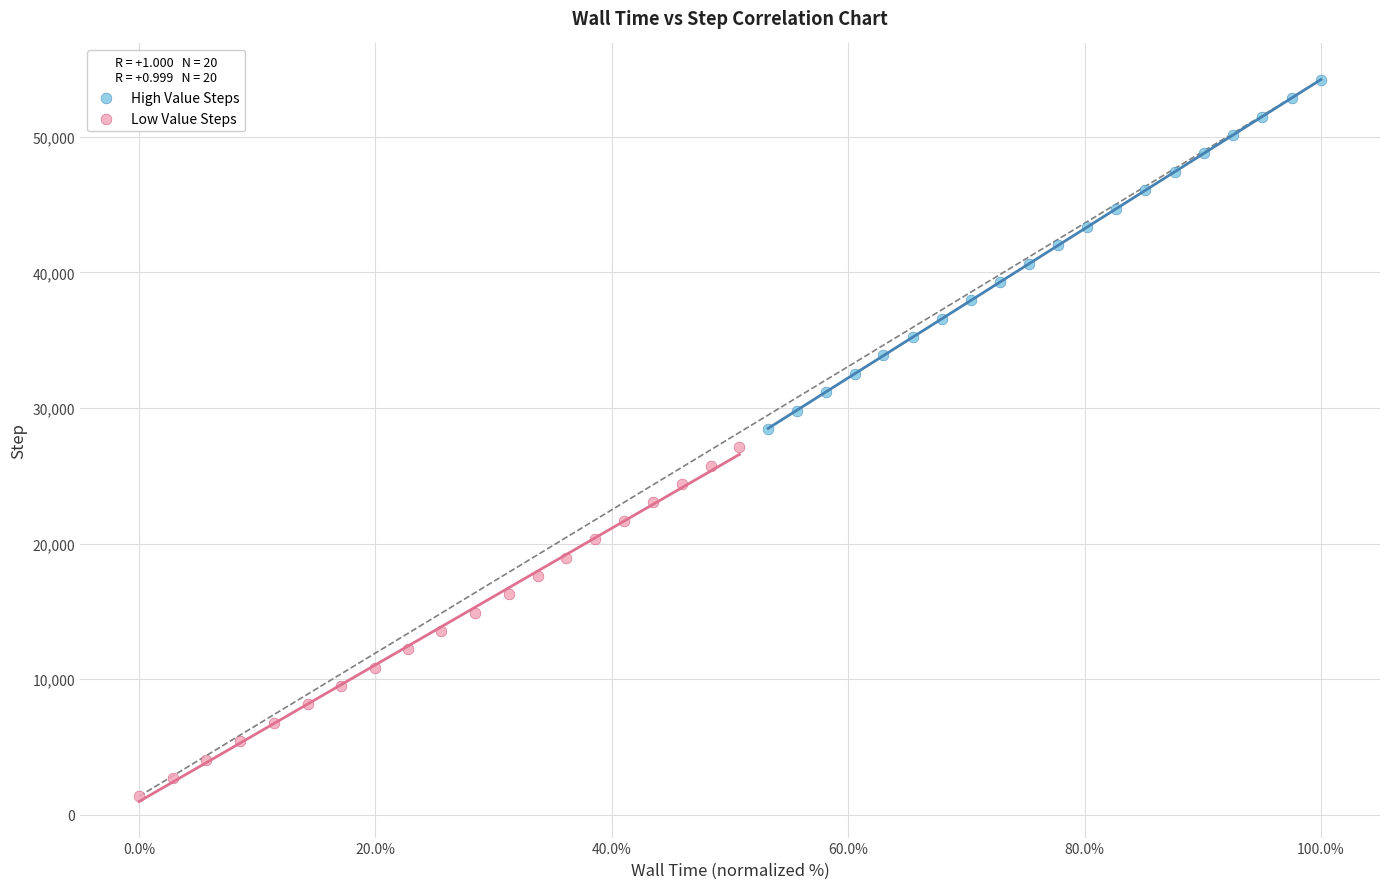

What are all the series names shown in the legend?

High Value Steps, Low Value Steps